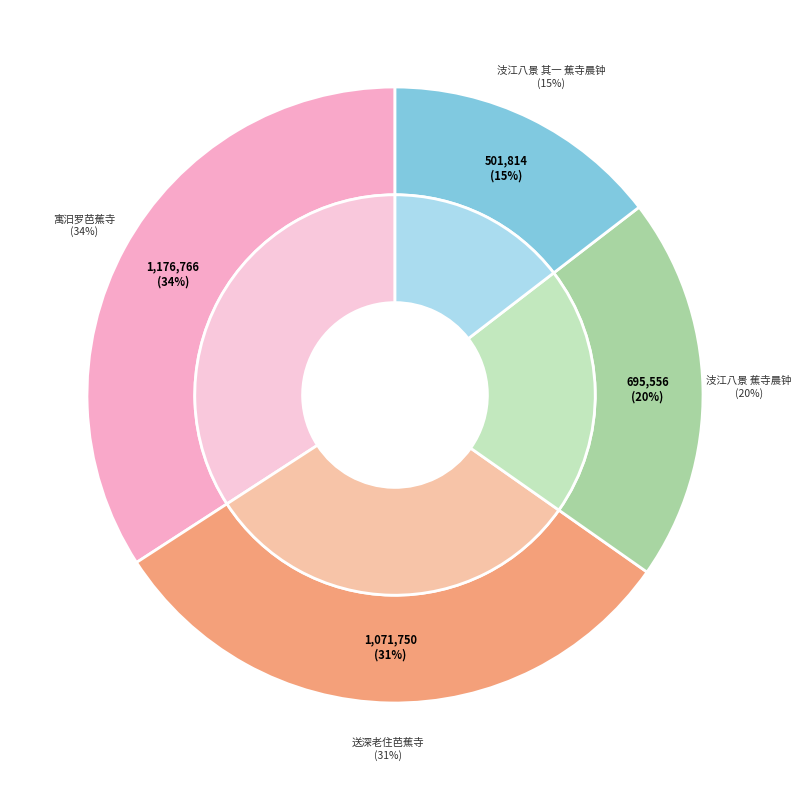

What percentage is NOT represented by 送深老住芭蕉寺?

68.9%